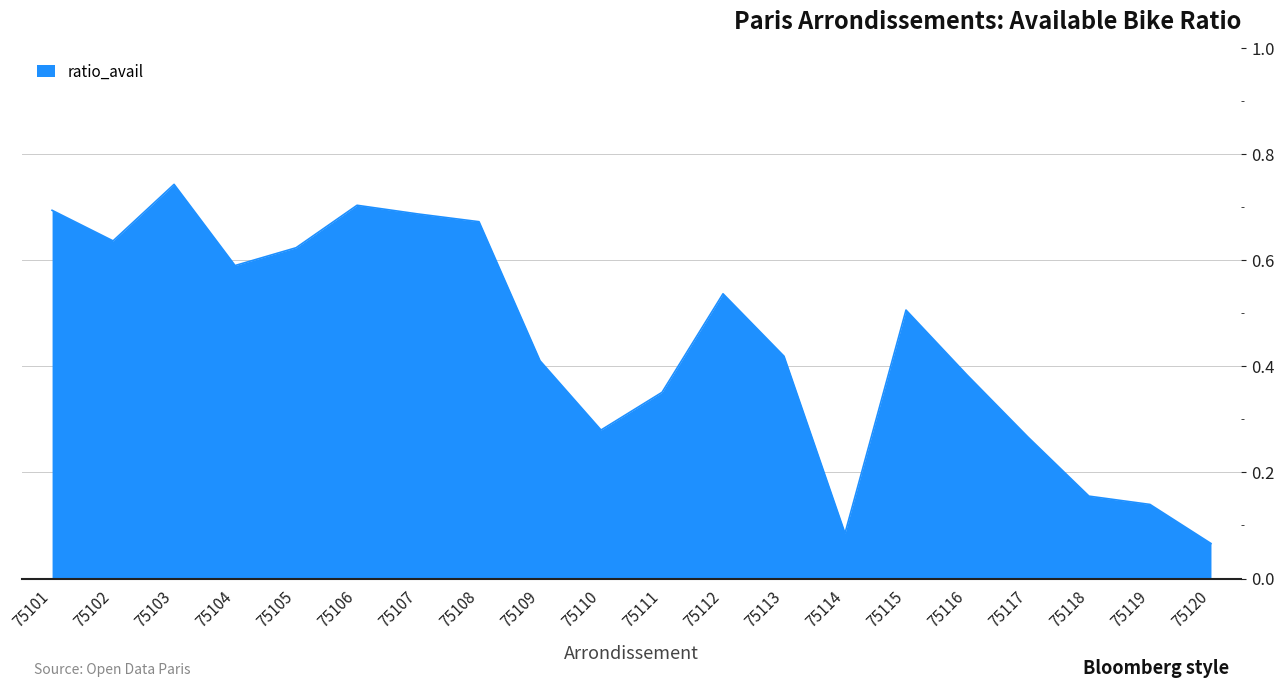

Is it true that the value at 75107 is 0.3?

False